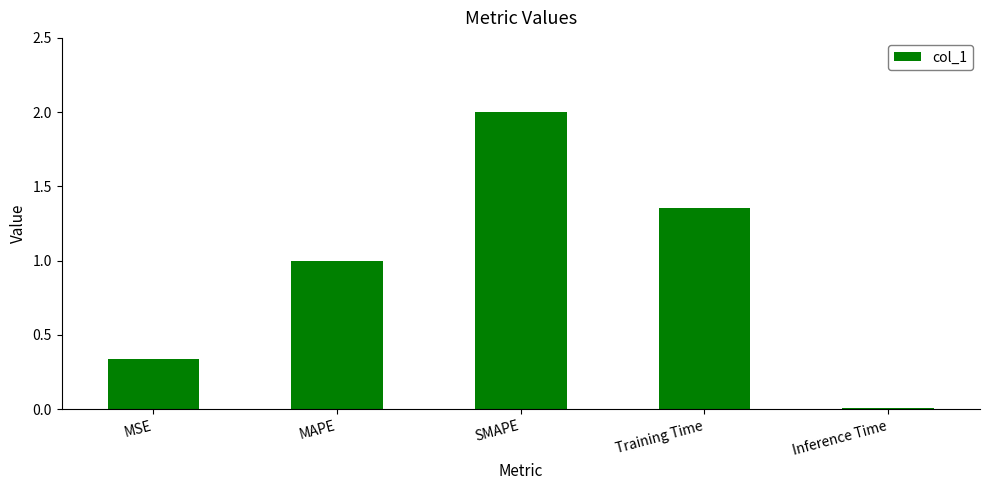

What is the maximum value shown in the chart?

2.0